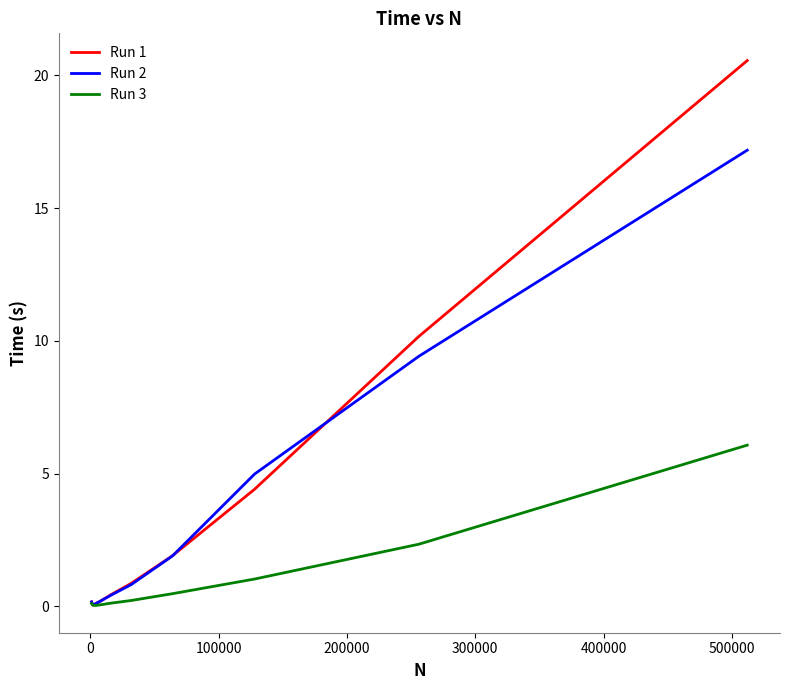

How many categories are shown in the chart?

10